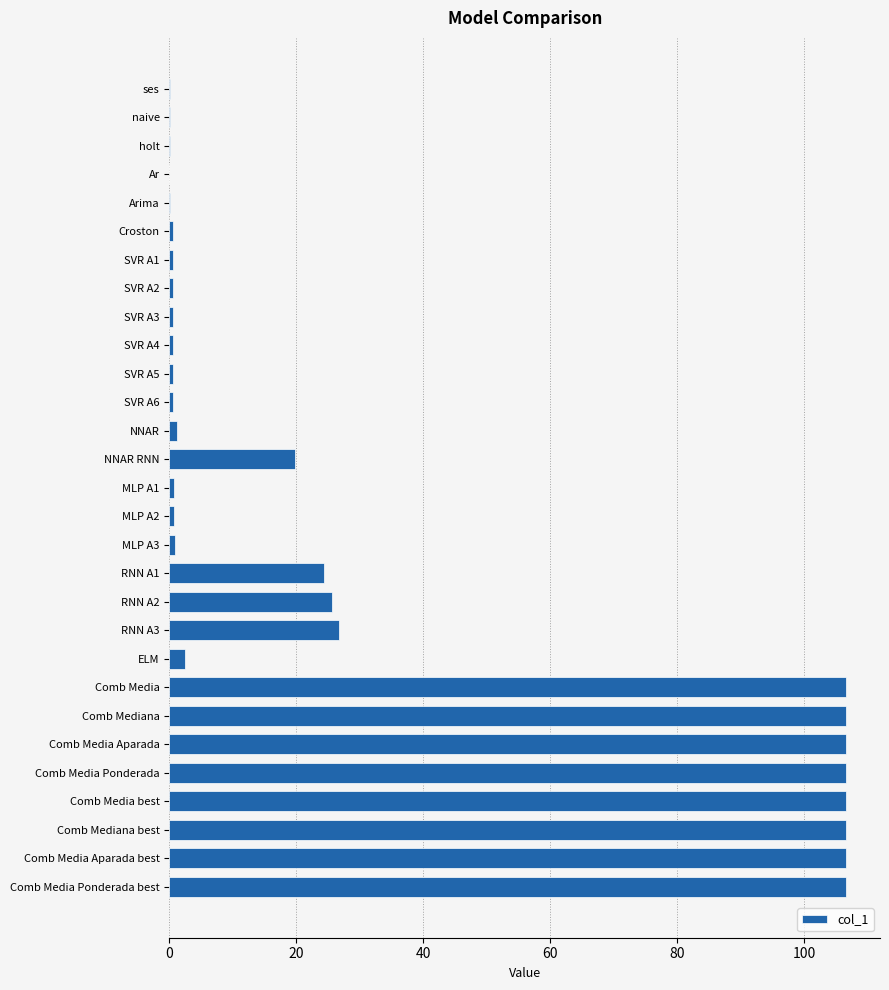

What is the sum of all values?

960.0